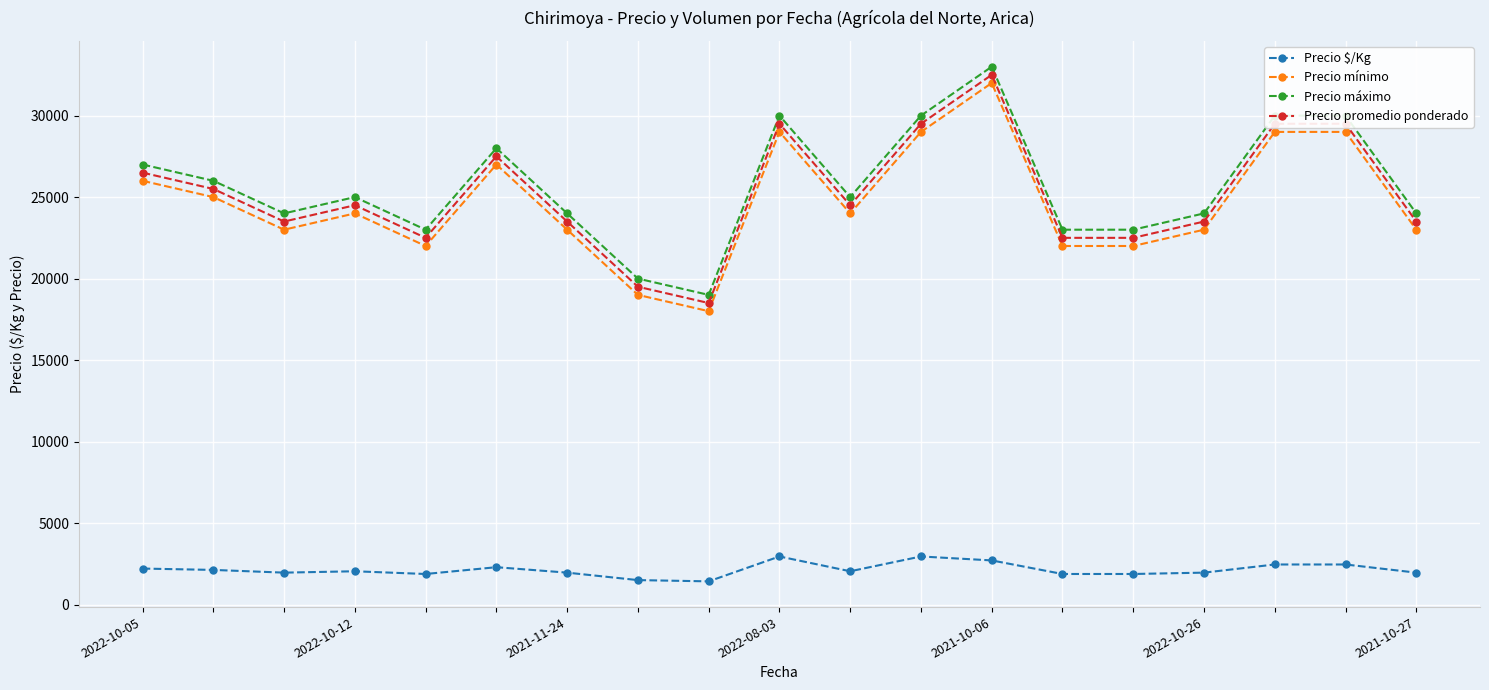

What is the difference between the maximum and second lowest values in the Precio mínimo series?

13000